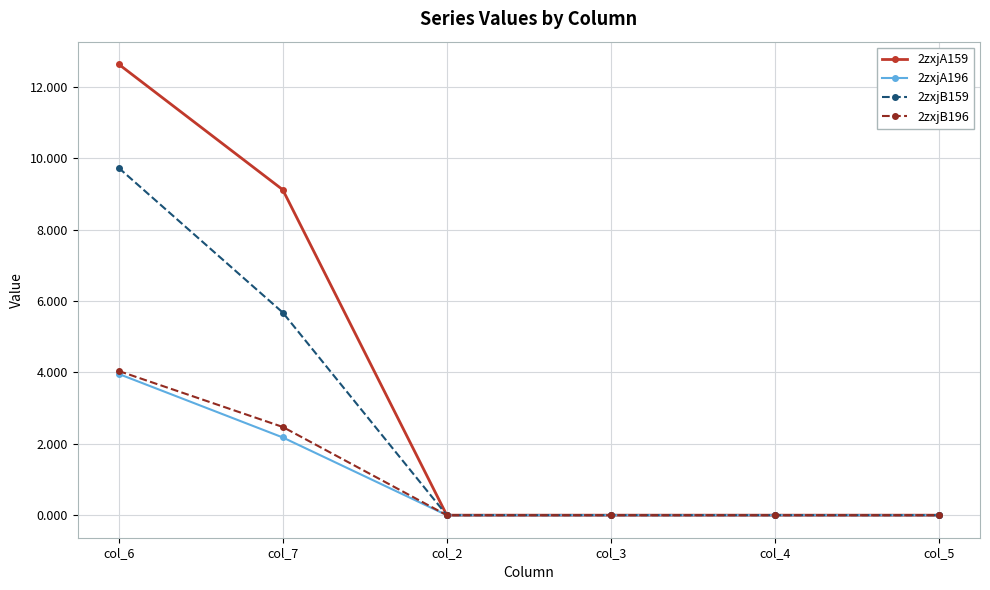

What is the label of the 1st point from the left?

col_6